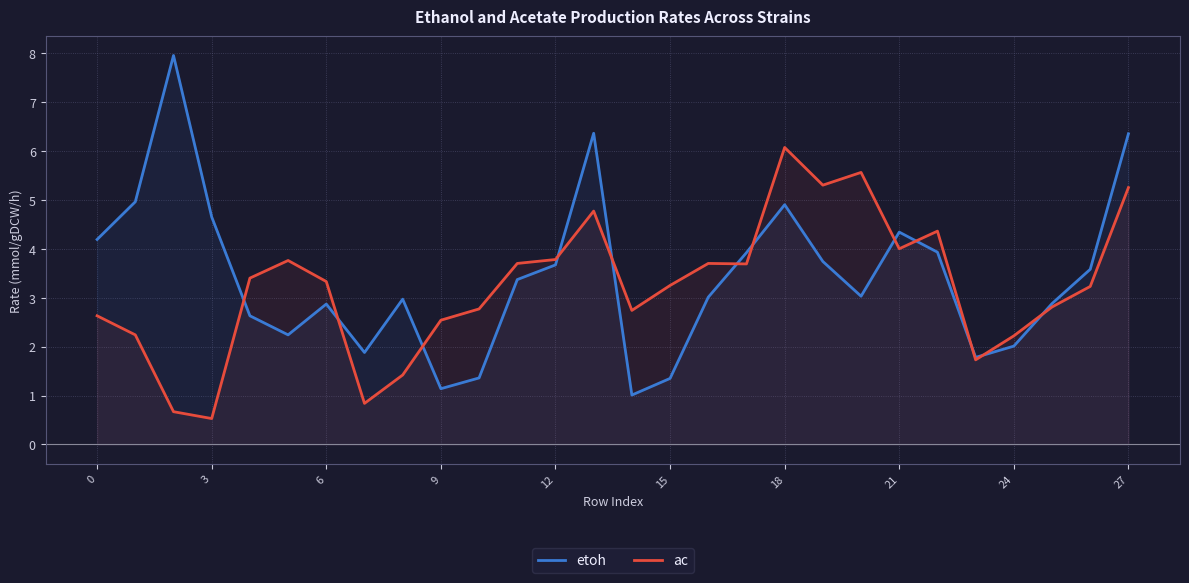

True or false: ac and etoh cross at least once.

True